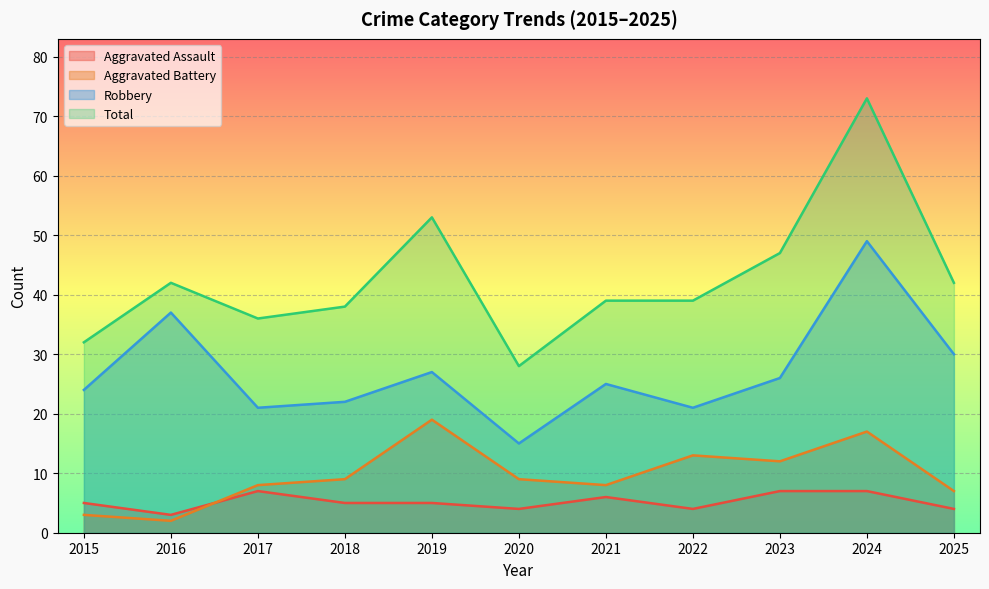

How many interior local peaks does the Total series have?

3